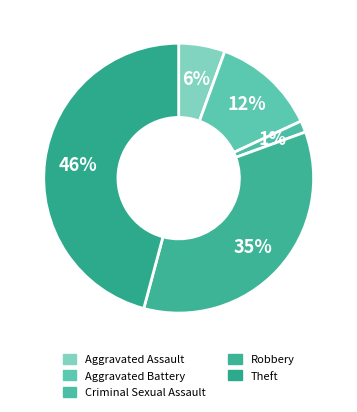

How many segments does this pie chart have?

5